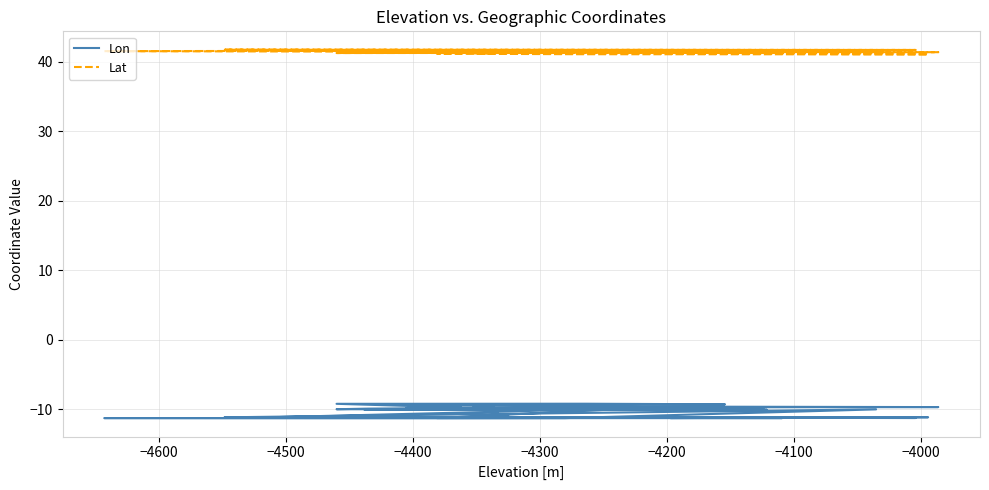

How many lines are shown in the chart?

2